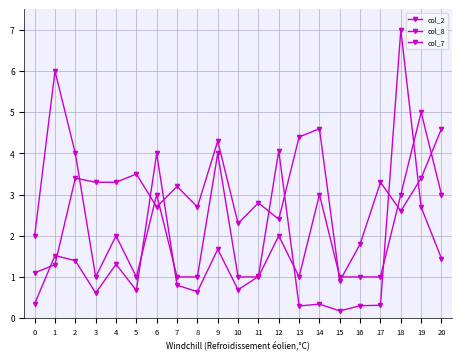

Reading left to right, list all the values displayed in this chart.

col_2: 0.3	1.5	1.4	0.6	1.3	0.7	4.0	0.8	0.6	1.7	0.7	1.0	4.1	0.3	0.3	0.2	0.3	0.3	7.0	2.7	1.4
col_8: 2.0	6.0	4.0	1.0	2.0	1.0	3.0	1.0	1.0	4.0	1.0	1.0	2.0	1.0	3.0	1.0	1.0	1.0	3.0	5.0	3.0
col_7: 1.1	1.3	3.4	3.3	3.3	3.5	2.7	3.2	2.7	4.3	2.3	2.8	2.4	4.4	4.6	0.9	1.8	3.3	2.6	3.4	4.6